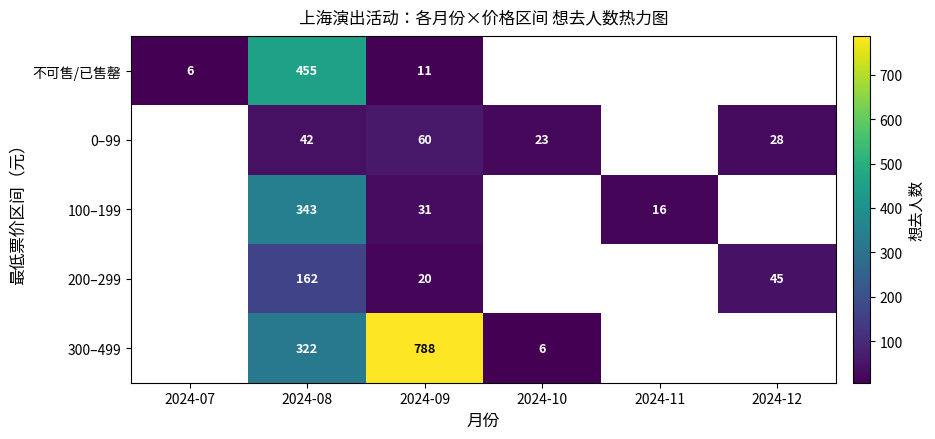

What is the difference between the highest and lowest values at 2024-09?

777